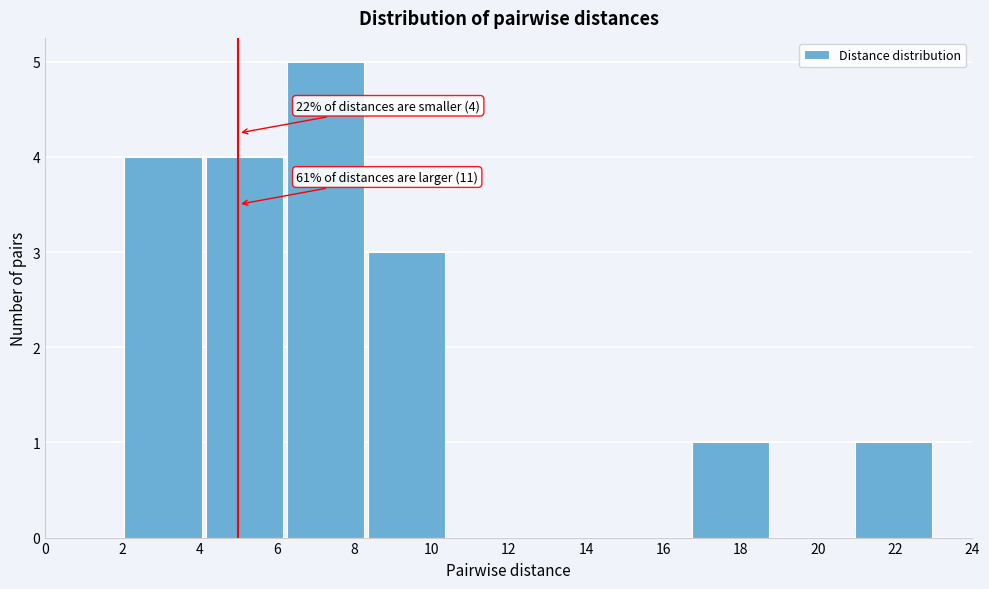

Which range on the x-axis has the tallest bar?

6.2 to 8.3